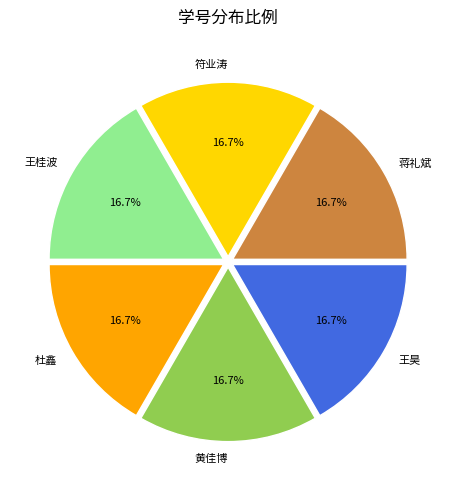

Does 王昊 account for over 50% of the chart?

No